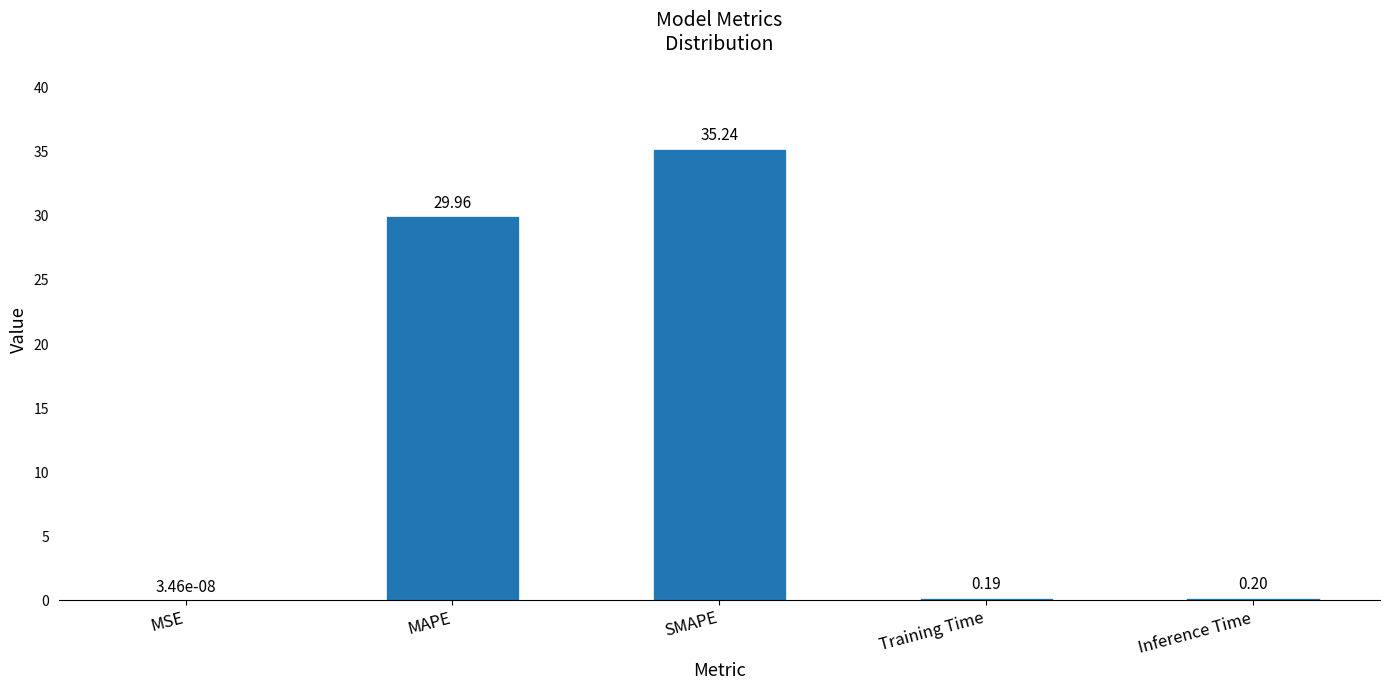

Between Inference Time and MSE, which is larger?

Inference Time